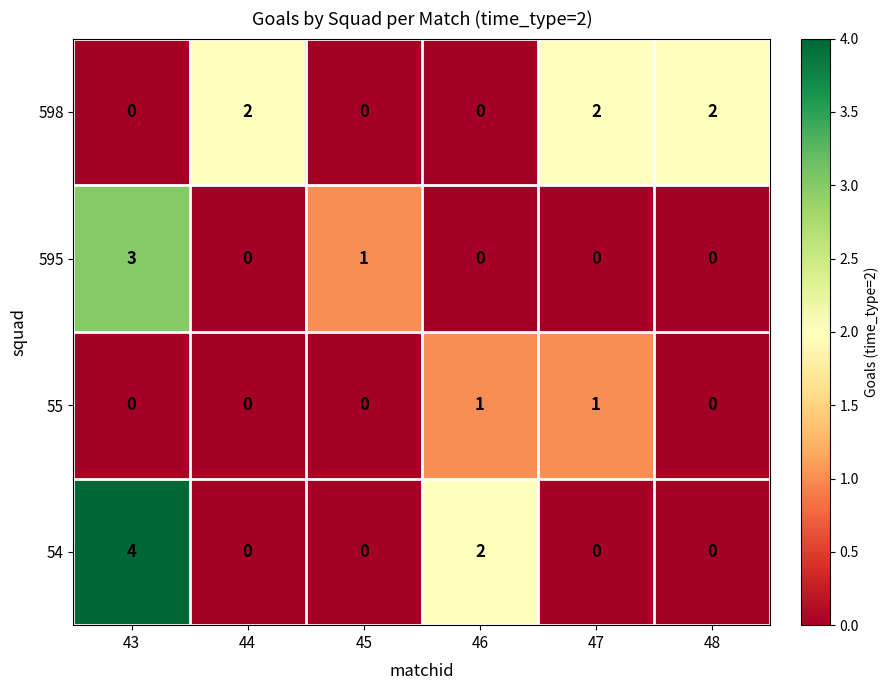

At which category is the sum across all series the highest?

43